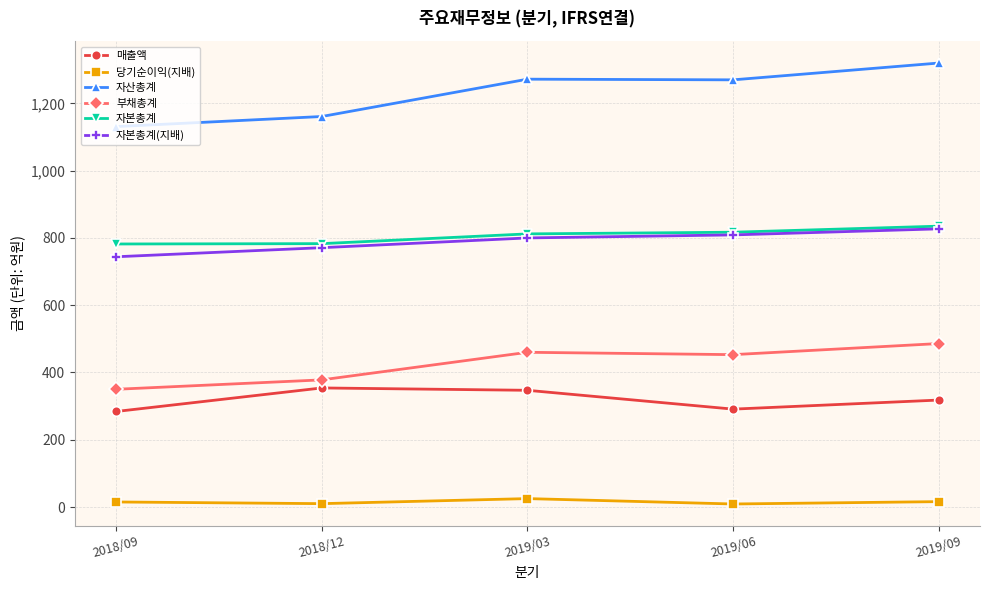

How many values in the 자본총계(지배) series are below 800?

2